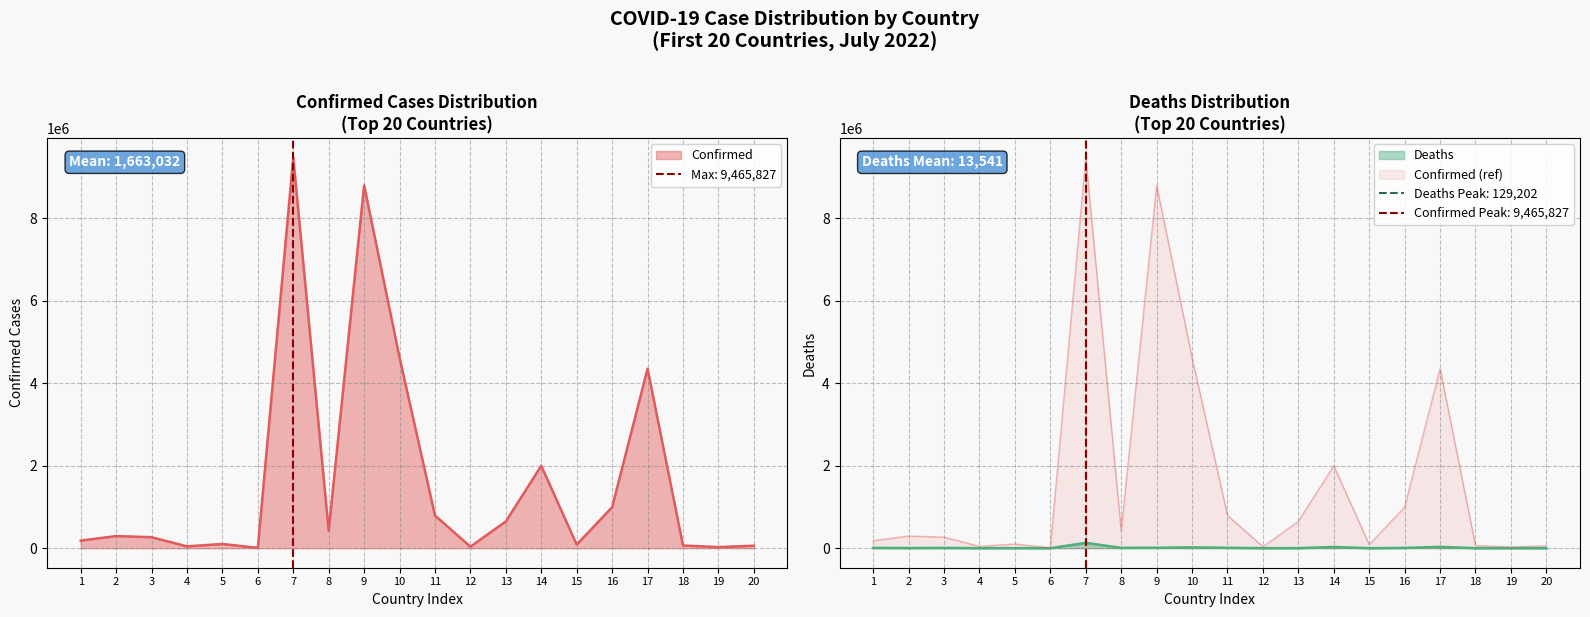

How many categories are shown in the chart?

20